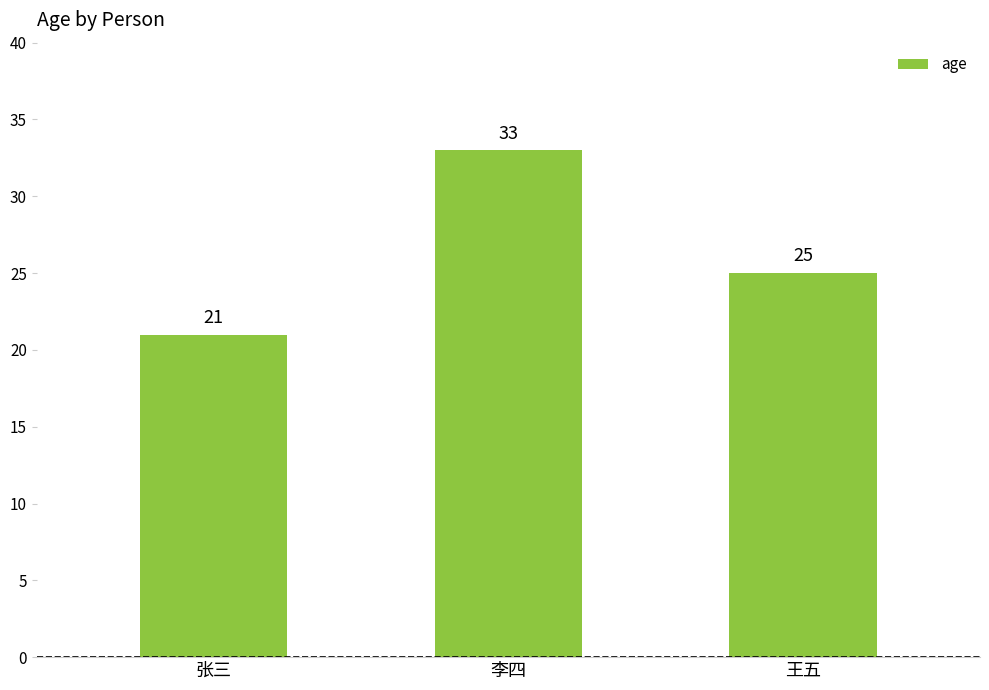

Which label corresponds to the largest value in the chart?

李四